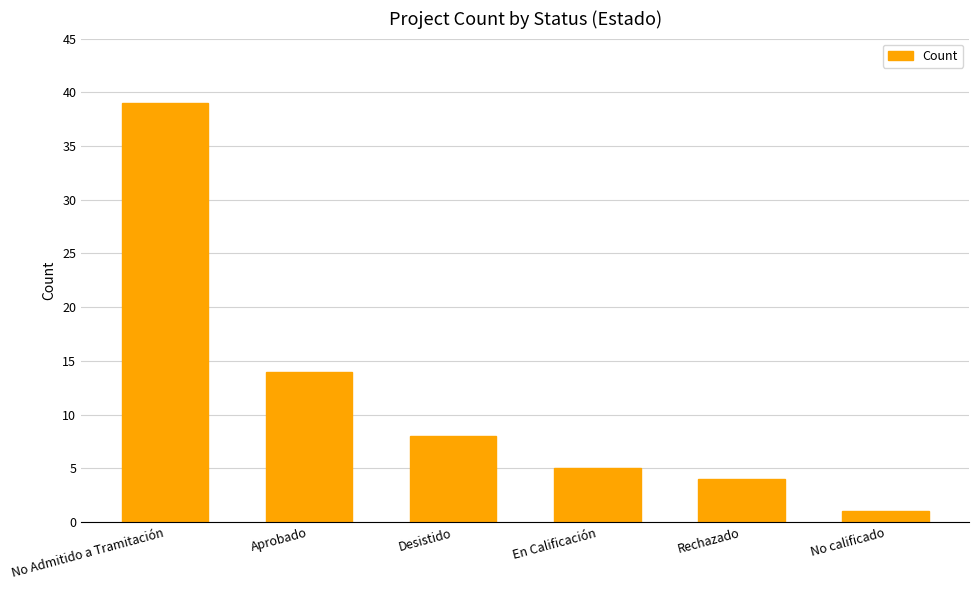

At which category does the chart reach its minimum across all series?

No calificado